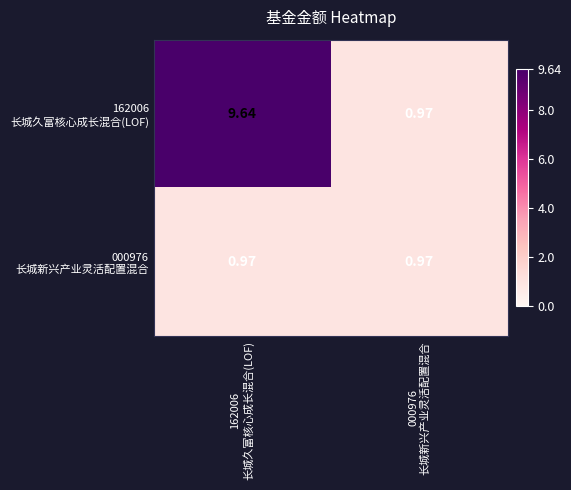

At which category is the sum across all series the highest?

162006
长城久富核心成长混合(LOF)